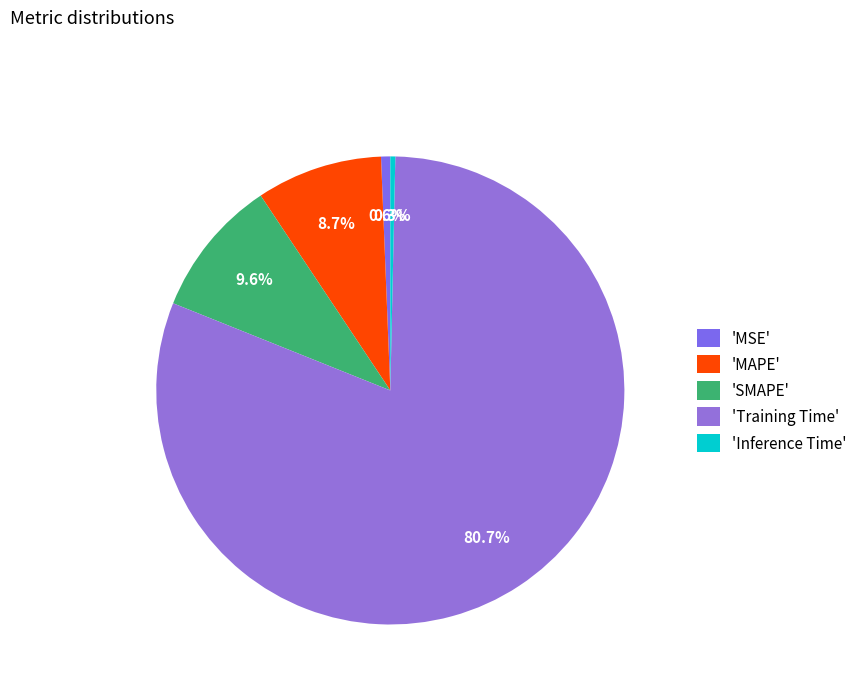

How many segments does this pie chart have?

5